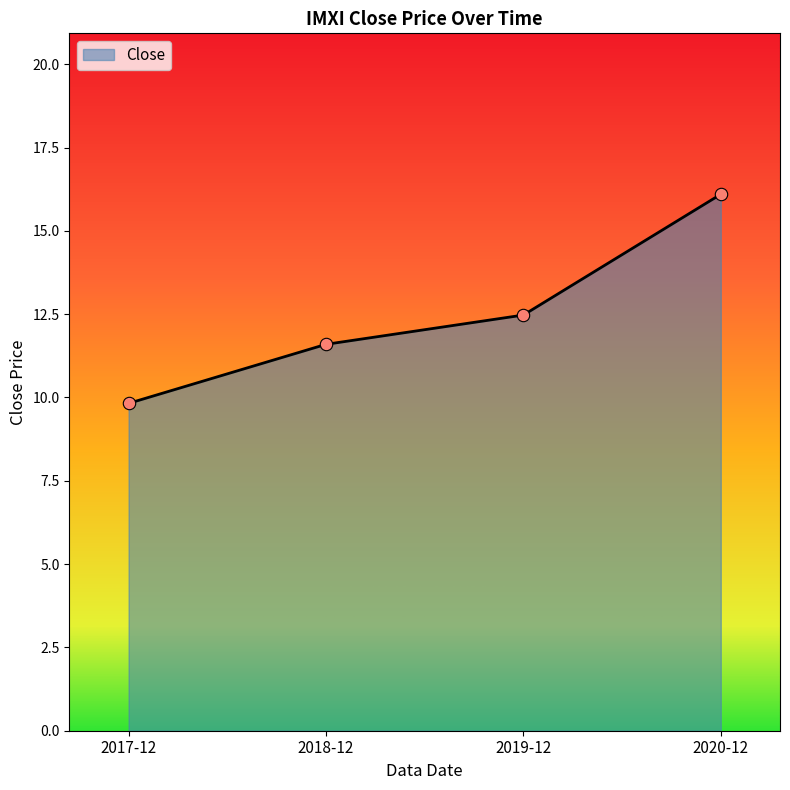

Between 2017-12 and 2018-12, which is larger?

2018-12